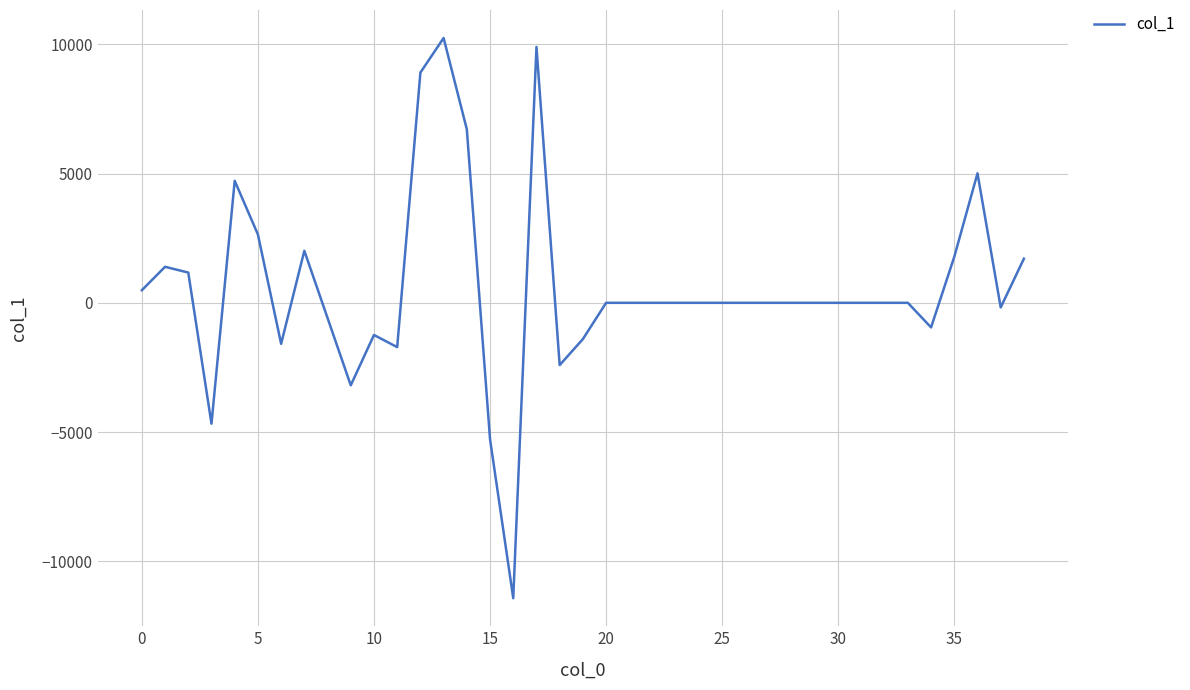

What is the difference between the maximum and minimum values?

21676.3